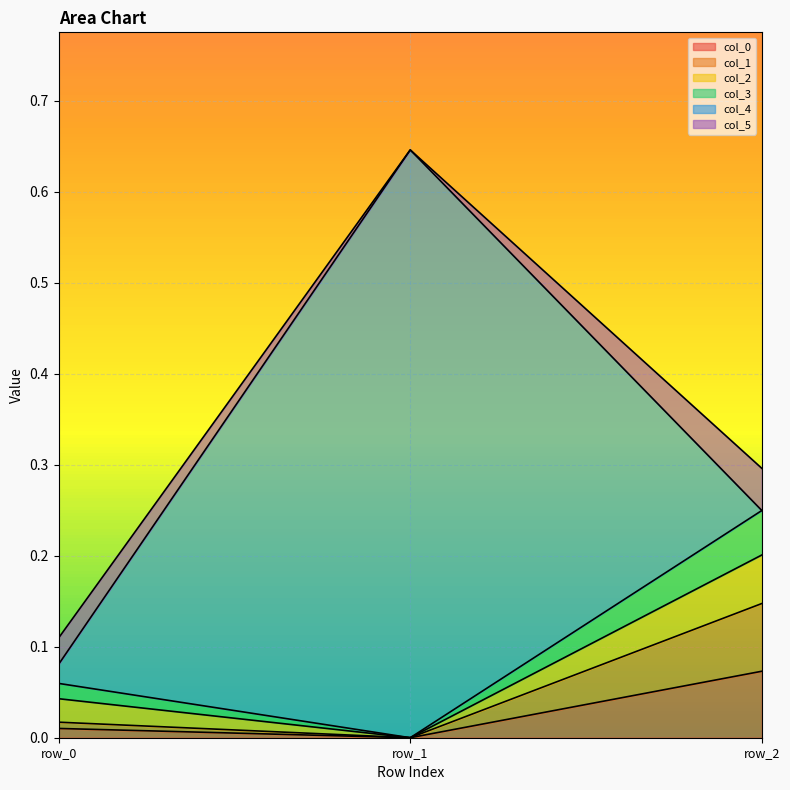

At which label does col_0 reach its peak?

row_2